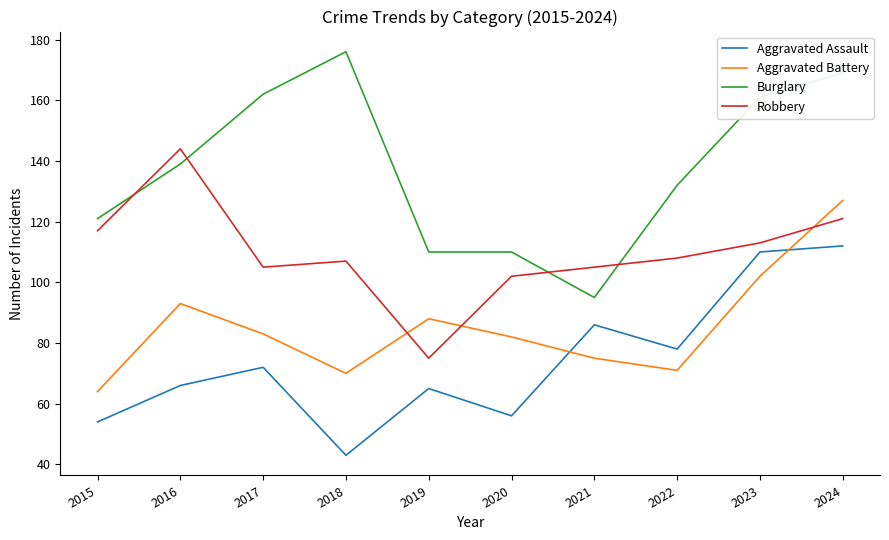

How many values in the Robbery series are below 108?

5